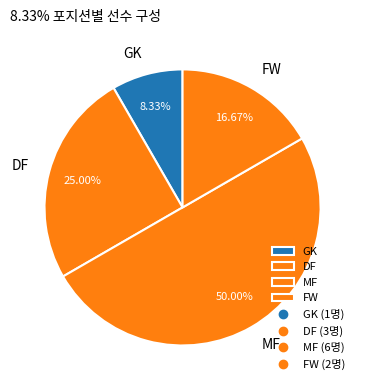

Approximately how many times larger is the value at DF compared to MF?

0.5